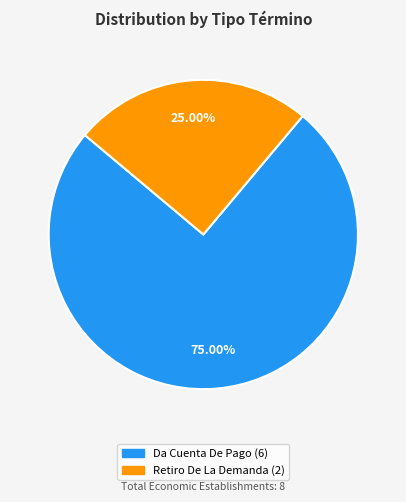

Which slice represents more than half of the pie?

Da Cuenta De Pago